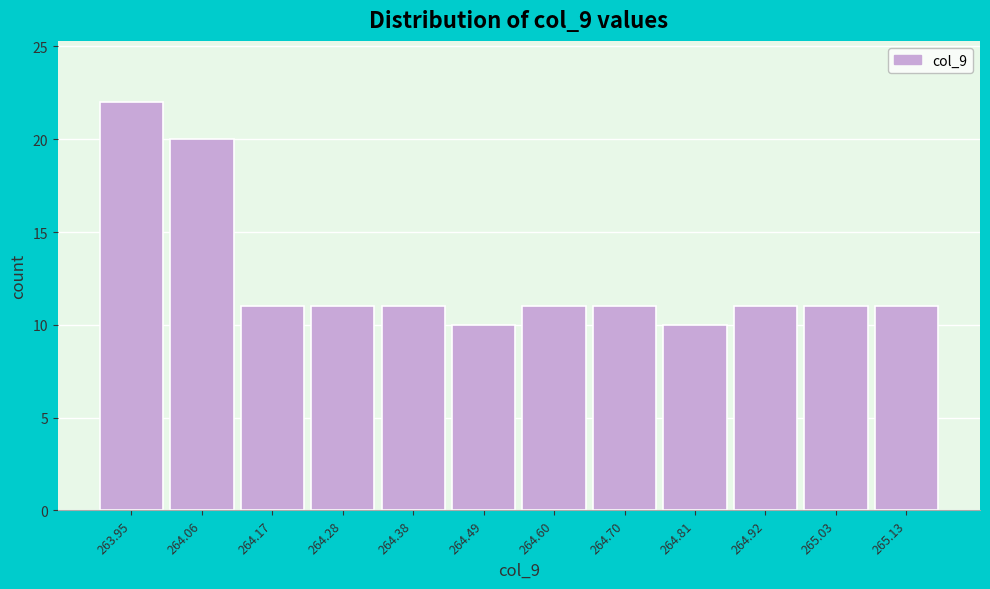

Reading left to right, what are all the values shown in this chart?

22	20	11	11	11	10	11	11	10	11	11	11